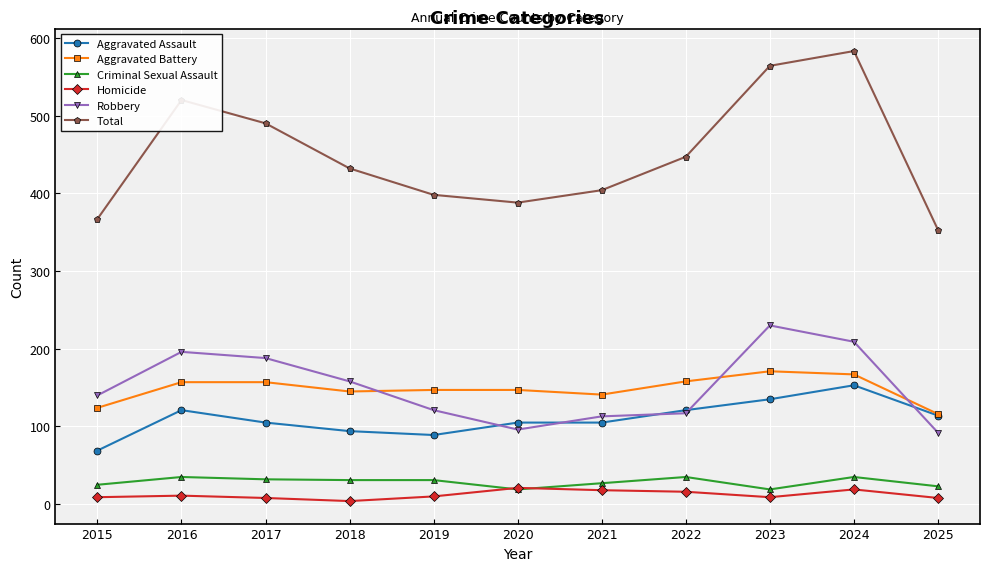

At which category does Total reach its first local peak?

2016